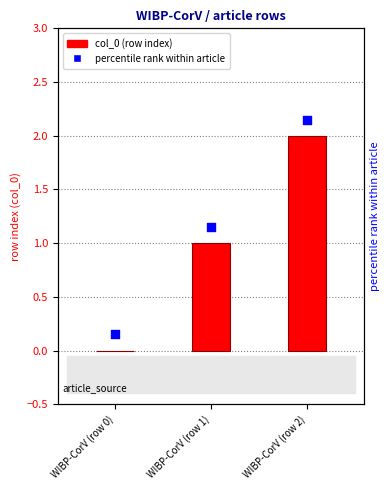

What are all the series names shown in the legend?

col_0 (row index), percentile rank within article